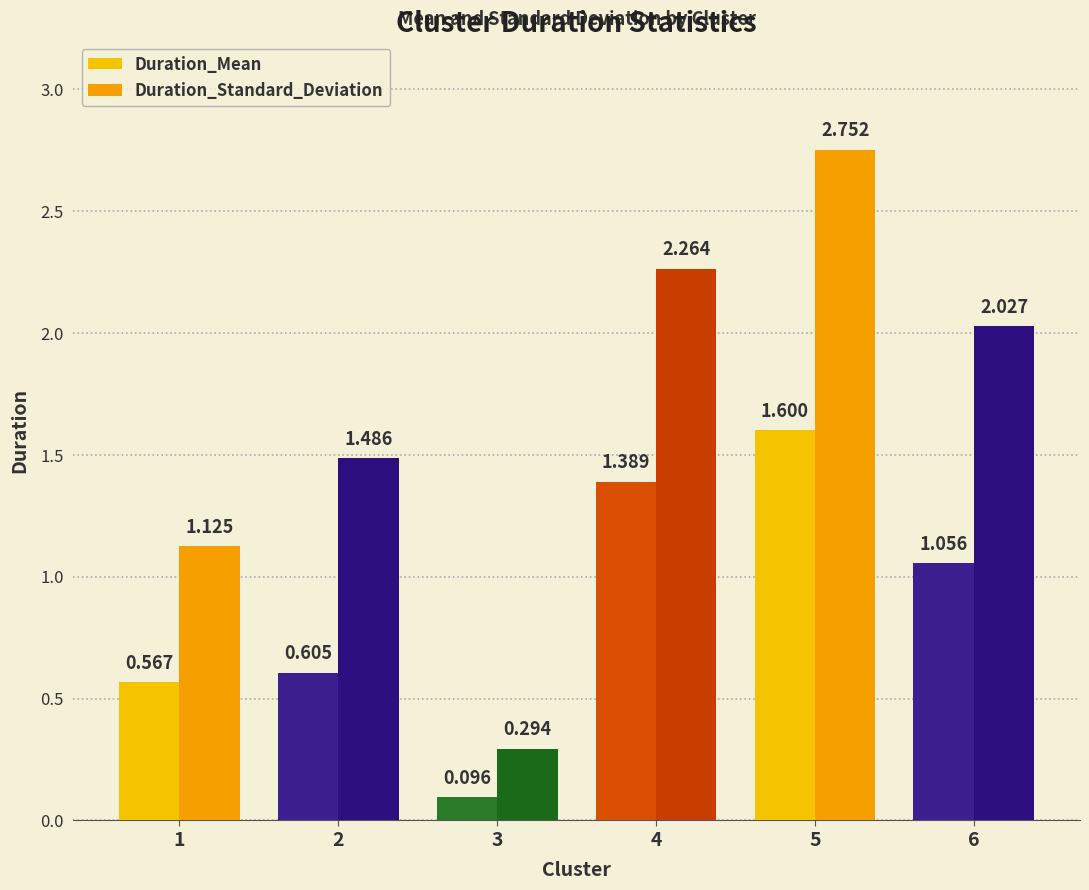

What is the minimum value for Duration_Mean?

0.1